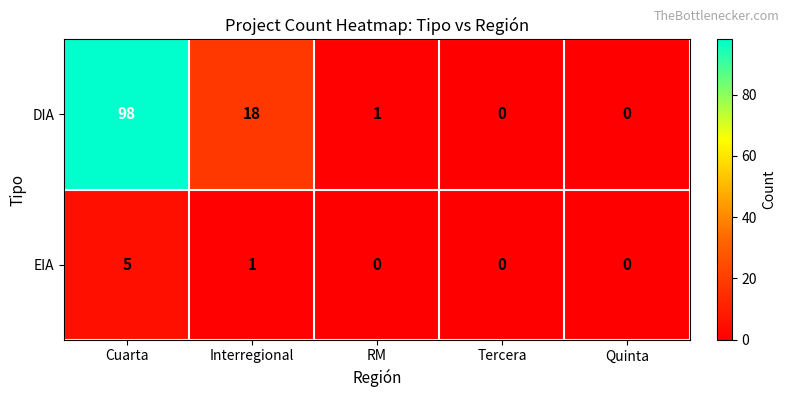

What is the difference between the maximum and minimum values in the EIA series?

5